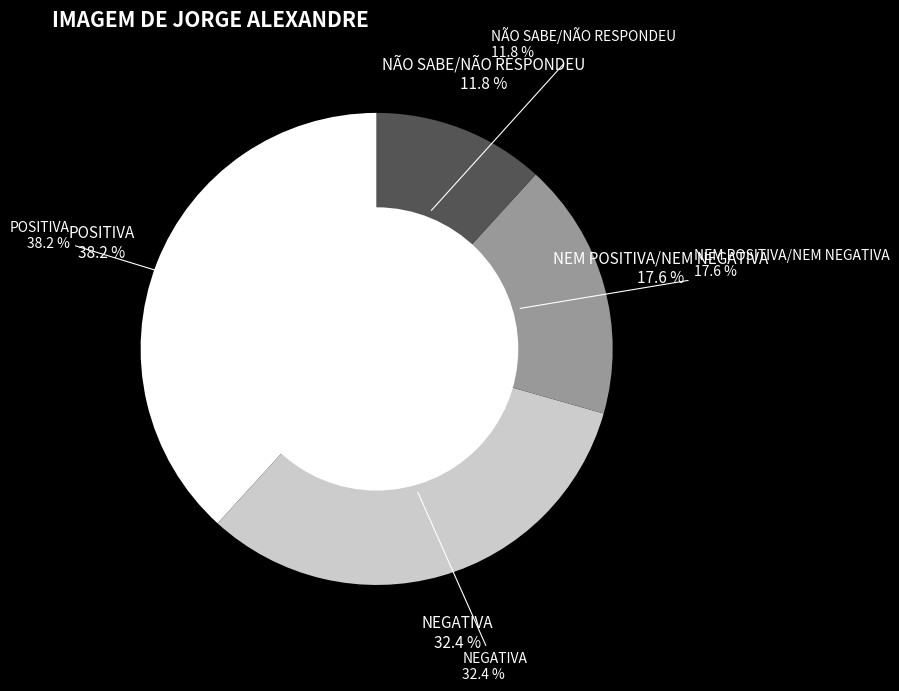

Which has a higher value, POSITIVA or NEM POSITIVA/NEM NEGATIVA?

POSITIVA